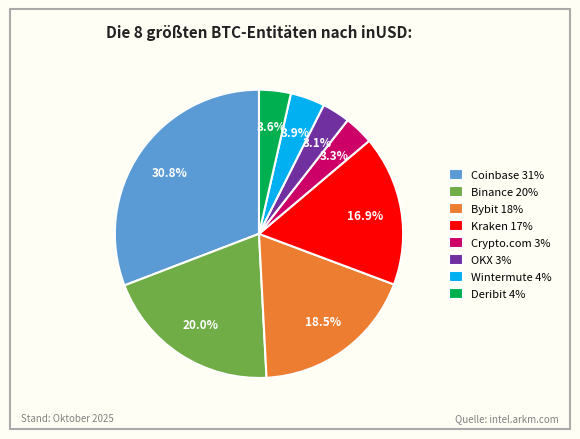

Does OKX 3% represent more than half of the total?

No